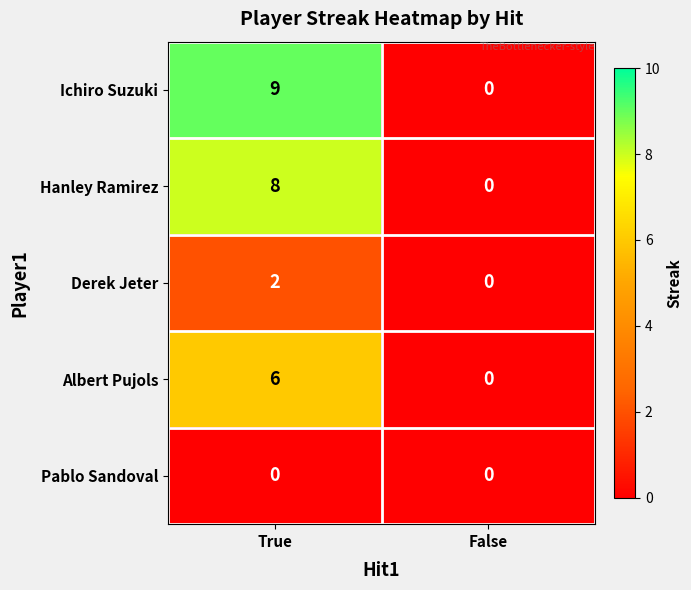

What is the greatest value displayed?

9